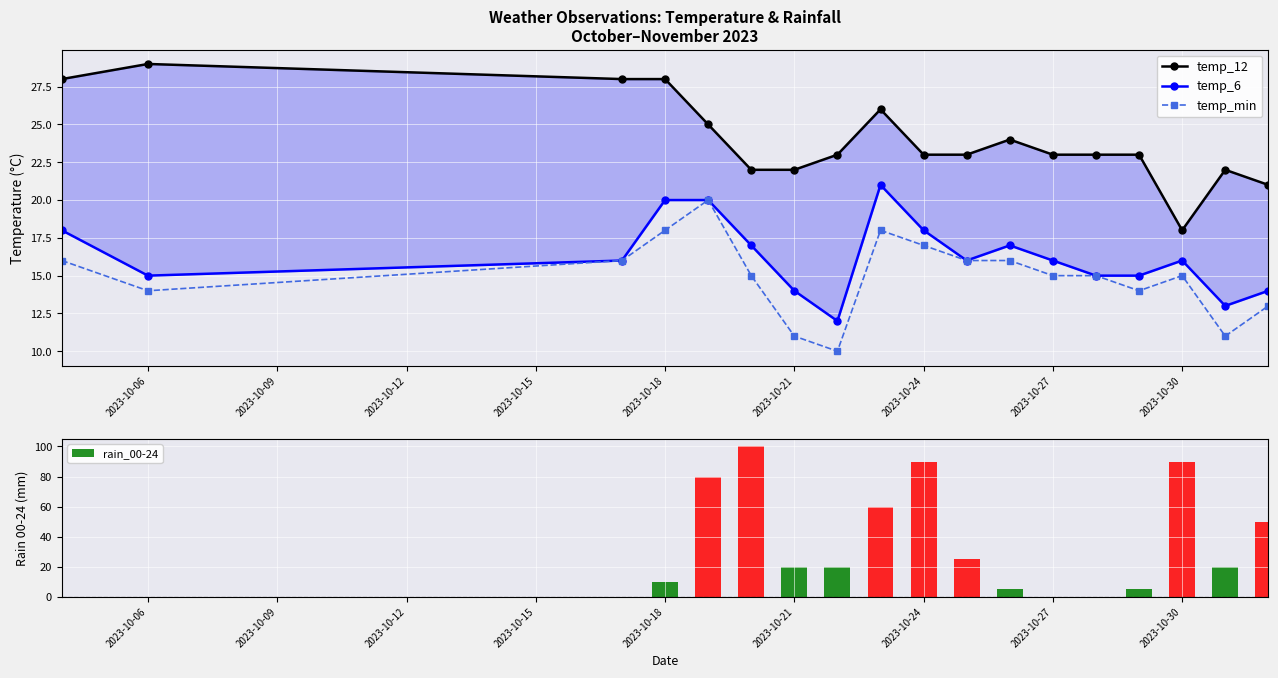

At how many categories does at least one series exceed 20?

17